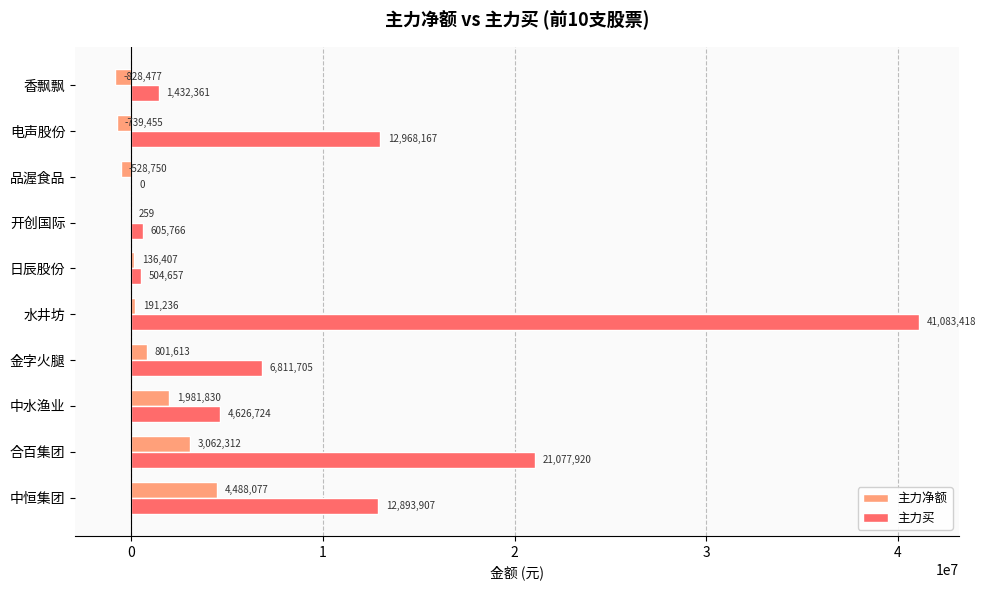

Between 金字火腿 and 开创国际, which series saw the biggest shift?

主力买